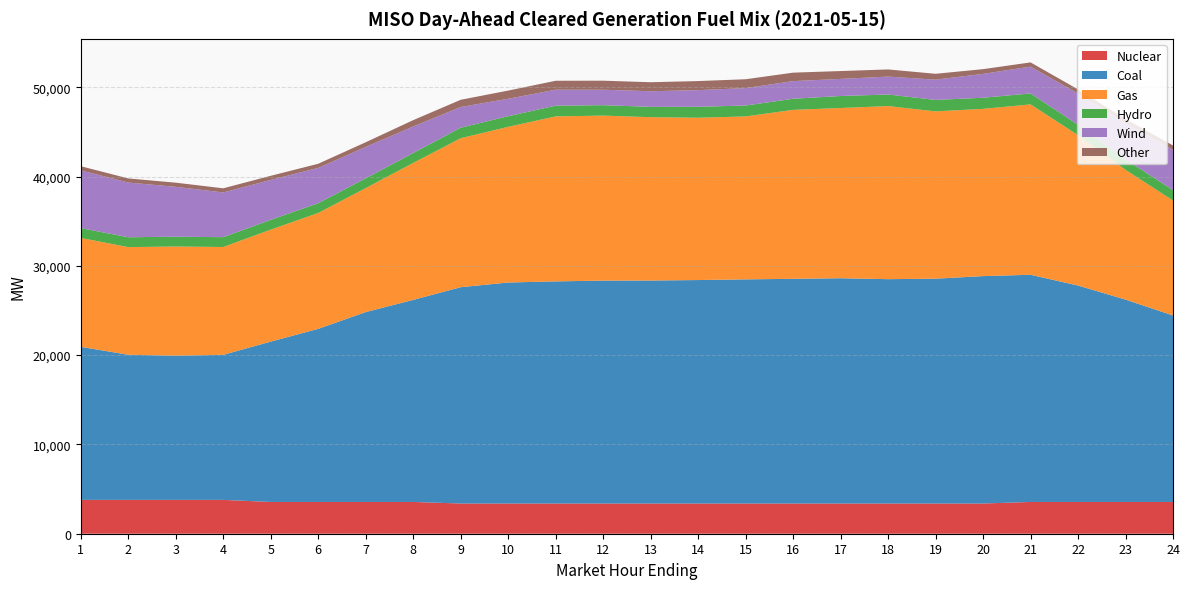

Reading right to left, transcribe all the data shown in this chart.

Nuclear: 24=3557.0	23=3557.0	22=3557.0	21=3557.0	20=3383.0	19=3383.0	18=3383.0	17=3383.0	16=3383.0	15=3383.0	14=3383.0	13=3383.0	12=3383.0	11=3383.0	10=3383.0	9=3383.0	8=3557.0	7=3557.0	6=3557.0	5=3557.0	4=3789.0	3=3789.0	2=3789.0	1=3789.0
Coal: 24=20880.9	23=22660.1	22=24234.8	21=25440.7	20=25465.9	19=25175.5	18=25122.8	17=25227.7	16=25162.5	15=25100.2	14=25023.9	13=24970.4	12=24961.2	11=24874.7	10=24749.1	9=24222.5	8=22627.1	7=21261.8	6=19385.0	5=17955.5	4=16245.9	3=16140.8	2=16253.5	1=17136.8
Gas: 24=12874.0	23=14535.2	22=16837.7	21=19077.0	20=18728.5	19=18733.7	18=19382.9	17=19060.8	16=18917.6	15=18246.4	14=18174.0	13=18292.3	12=18477.5	11=18473.4	10=17431.8	9=16683.4	8=15337.5	7=13885.2	6=12977.7	5=12538.4	4=12073.9	3=12230.4	2=12053.5	1=12195.5
Hydro: 24=1162.1	23=1164.1	22=1163.3	21=1232.3	20=1243.5	19=1286.0	18=1294.1	17=1345.1	16=1244.0	15=1218.3	14=1227.5	13=1156.9	12=1167.3	11=1205.1	10=1189.1	9=1180.0	8=1106.4	7=1097.4	6=1089.3	5=1096.3	4=1099.3	3=1099.3	2=1103.0	1=1102.0
Wind: 24=4534.7	23=4049.8	22=3494.8	21=2999.2	20=2671.7	19=2266.8	18=2007.7	17=1914.4	16=1975.6	15=1952.2	14=1865.0	13=1747.4	12=1729.5	11=1783.7	10=1953.2	9=2316.4	8=2973.8	7=3513.3	6=3954.9	5=4469.0	4=5008.1	3=5587.8	2=6125.3	1=6468.2
Other: 24=469.1	23=469.1	22=469.1	21=471.8	20=530.1	19=658.5	18=799.8	17=879.5	16=947.6	15=992.8	14=1015.1	13=1009.3	12=1012.0	11=1003.0	10=917.0	9=805.4	8=711.3	7=521.7	6=465.2	5=464.1	4=464.1	3=463.1	2=462.1	1=461.1